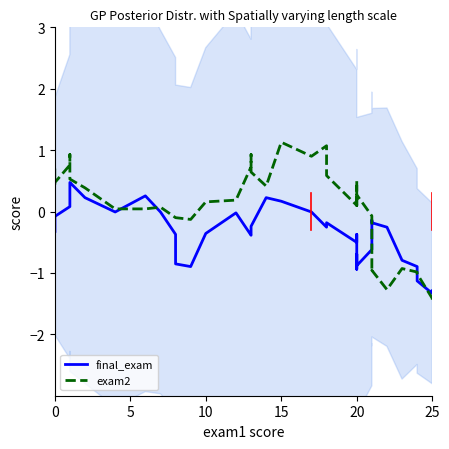

Count the number of categories in the chart.

40